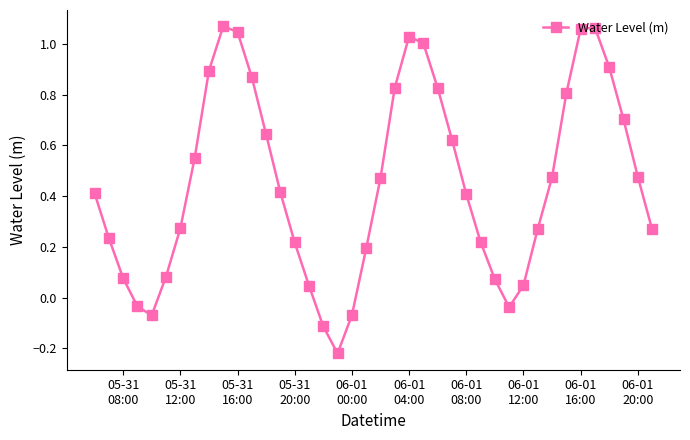

What is the sum of all values?

18.0